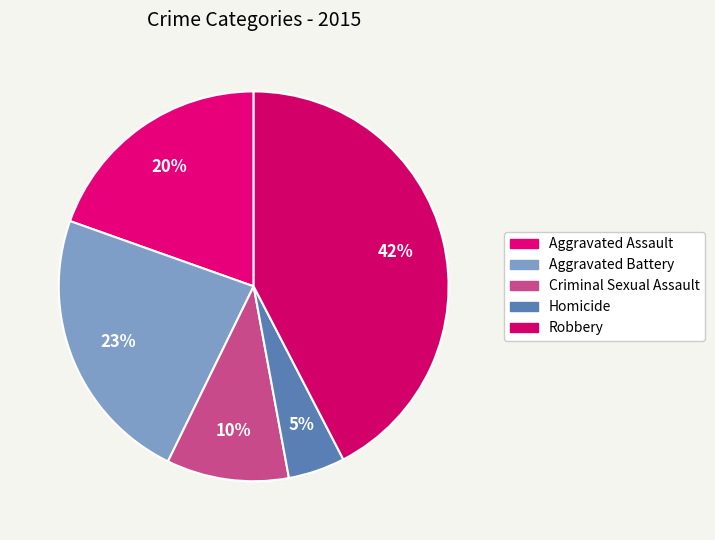

Is there any slice that represents more than half of the pie?

No